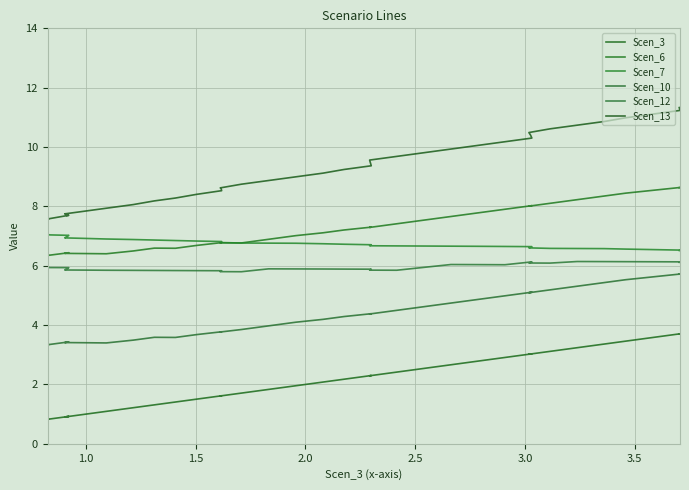

What is the difference between the maximum and minimum values in the Scen_6 series?

2.3